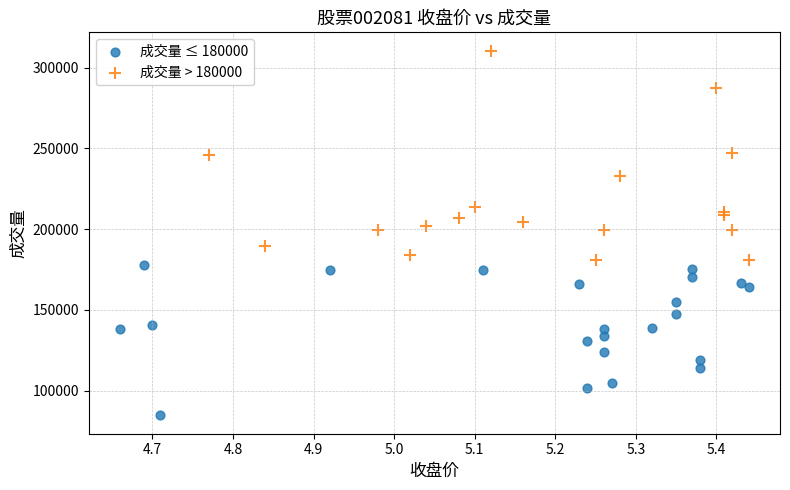

Which series contains the lowest Y value?

成交量 ≤ 180000